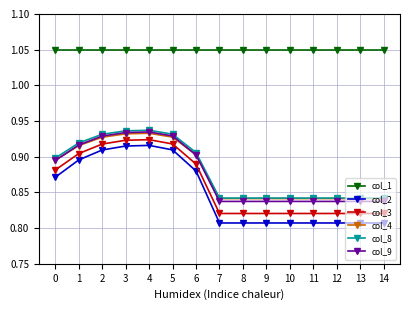

What is the difference between the maximum and minimum values in the col_3 series?

0.1